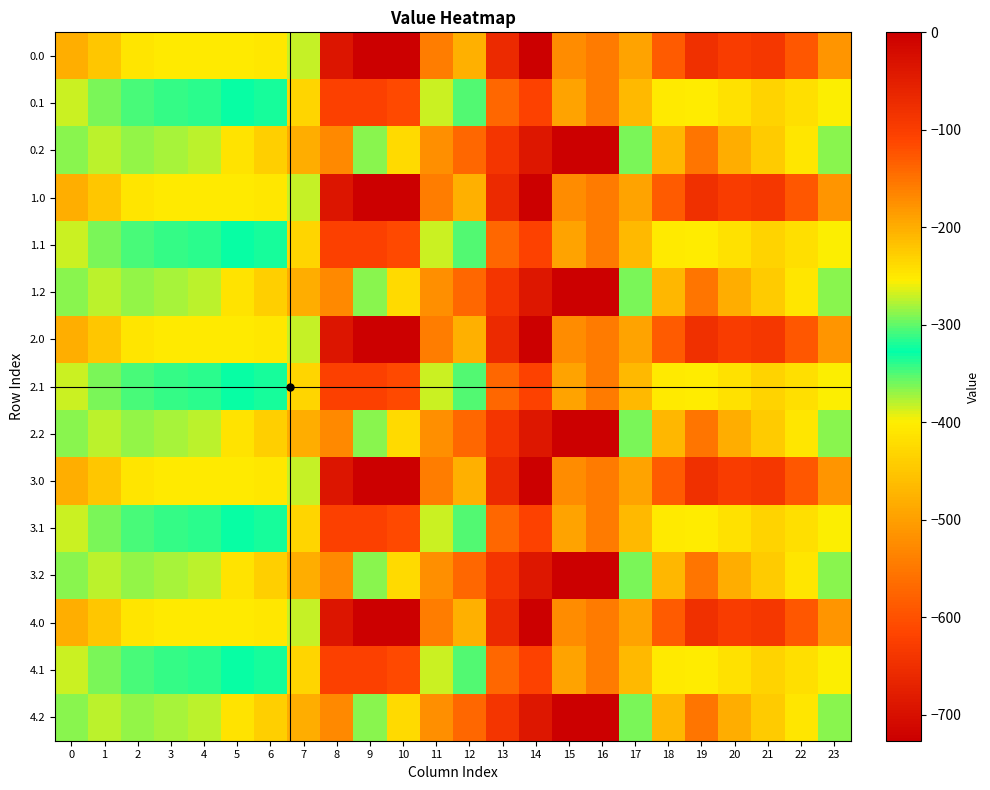

Reading right to left, what are all the values shown in this chart?

0.0: 23=-511.3	22=-592.3	21=-638.4	20=-629.9	19=-649.2	18=-586.7	17=-494.8	16=-545.4	15=-172.8	14=-0.3	13=-70.2	12=-477.2	11=-544.3	10=0.0	9=0.0	8=-35.0	7=-270.7	6=-408.0	5=-403.8	4=-404.9	3=-404.4	2=-410.3	1=-449.5	0=-482.0
0.1: 23=-399.4	22=-419.9	21=-432.4	20=-414.5	19=-400.2	18=-405.4	17=-466.6	16=-547.3	15=-190.4	14=-105.5	13=-141.2	12=-350.8	11=-384.7	10=-114.0	9=-104.8	8=-102.3	7=-234.9	6=-332.2	5=-325.7	4=-339.6	3=-342.7	2=-347.9	1=-361.1	0=-384.6
0.2: 23=-287.5	22=-247.4	21=-226.4	20=-199.2	19=-151.0	18=-210.0	17=-362.4	16=-726.6	15=-725.8	14=-687.4	13=-640.4	12=-571.2	11=-520.6	10=-423.5	9=-288.5	8=-169.5	7=-199.0	6=-228.8	5=-245.0	4=-274.4	3=-281.0	2=-285.5	1=-272.7	0=-287.1
1.0: 23=-511.3	22=-592.3	21=-638.4	20=-629.9	19=-649.2	18=-586.7	17=-494.8	16=-545.4	15=-172.8	14=-0.3	13=-70.2	12=-477.2	11=-544.3	10=0.0	9=0.0	8=-35.0	7=-270.7	6=-408.0	5=-403.8	4=-404.9	3=-404.4	2=-410.3	1=-449.5	0=-482.0
1.1: 23=-399.4	22=-419.9	21=-432.4	20=-414.5	19=-400.2	18=-405.4	17=-466.6	16=-547.3	15=-190.4	14=-105.5	13=-141.2	12=-350.8	11=-384.7	10=-114.0	9=-104.8	8=-102.3	7=-234.9	6=-332.2	5=-325.7	4=-339.6	3=-342.7	2=-347.9	1=-361.1	0=-384.6
1.2: 23=-287.5	22=-247.4	21=-226.4	20=-199.2	19=-151.0	18=-210.0	17=-362.4	16=-726.6	15=-725.8	14=-687.4	13=-640.4	12=-571.2	11=-520.6	10=-423.5	9=-288.5	8=-169.5	7=-199.0	6=-228.8	5=-245.0	4=-274.4	3=-281.0	2=-285.5	1=-272.7	0=-287.1
2.0: 23=-511.3	22=-592.3	21=-638.4	20=-629.9	19=-649.2	18=-586.7	17=-494.8	16=-545.4	15=-172.8	14=-0.3	13=-70.2	12=-477.2	11=-544.3	10=0.0	9=0.0	8=-35.0	7=-270.7	6=-408.0	5=-403.8	4=-404.9	3=-404.4	2=-410.3	1=-449.5	0=-482.0
2.1: 23=-399.4	22=-419.9	21=-432.4	20=-414.5	19=-400.2	18=-405.4	17=-466.6	16=-547.3	15=-190.4	14=-105.5	13=-141.2	12=-350.8	11=-384.7	10=-114.0	9=-104.8	8=-102.3	7=-234.9	6=-332.2	5=-325.7	4=-339.6	3=-342.7	2=-347.9	1=-361.1	0=-384.6
2.2: 23=-287.5	22=-247.4	21=-226.4	20=-199.2	19=-151.0	18=-210.0	17=-362.4	16=-726.6	15=-725.8	14=-687.4	13=-640.4	12=-571.2	11=-520.6	10=-423.5	9=-288.5	8=-169.5	7=-199.0	6=-228.8	5=-245.0	4=-274.4	3=-281.0	2=-285.5	1=-272.7	0=-287.1
3.0: 23=-511.3	22=-592.3	21=-638.4	20=-629.9	19=-649.2	18=-586.7	17=-494.8	16=-545.4	15=-172.8	14=-0.3	13=-70.2	12=-477.2	11=-544.3	10=0.0	9=0.0	8=-35.0	7=-270.7	6=-408.0	5=-403.8	4=-404.9	3=-404.4	2=-410.3	1=-449.5	0=-482.0
3.1: 23=-399.4	22=-419.9	21=-432.4	20=-414.5	19=-400.2	18=-405.4	17=-466.6	16=-547.3	15=-190.4	14=-105.5	13=-141.2	12=-350.8	11=-384.7	10=-114.0	9=-104.8	8=-102.3	7=-234.9	6=-332.2	5=-325.7	4=-339.6	3=-342.7	2=-347.9	1=-361.1	0=-384.6
3.2: 23=-287.5	22=-247.4	21=-226.4	20=-199.2	19=-151.0	18=-210.0	17=-362.4	16=-726.6	15=-725.8	14=-687.4	13=-640.4	12=-571.2	11=-520.6	10=-423.5	9=-288.5	8=-169.5	7=-199.0	6=-228.8	5=-245.0	4=-274.4	3=-281.0	2=-285.5	1=-272.7	0=-287.1
4.0: 23=-511.3	22=-592.3	21=-638.4	20=-629.9	19=-649.2	18=-586.7	17=-494.8	16=-545.4	15=-172.8	14=-0.3	13=-70.2	12=-477.2	11=-544.3	10=0.0	9=0.0	8=-35.0	7=-270.7	6=-408.0	5=-403.8	4=-404.9	3=-404.4	2=-410.3	1=-449.5	0=-482.0
4.1: 23=-399.4	22=-419.9	21=-432.4	20=-414.5	19=-400.2	18=-405.4	17=-466.6	16=-547.3	15=-190.4	14=-105.5	13=-141.2	12=-350.8	11=-384.7	10=-114.0	9=-104.8	8=-102.3	7=-234.9	6=-332.2	5=-325.7	4=-339.6	3=-342.7	2=-347.9	1=-361.1	0=-384.6
4.2: 23=-287.5	22=-247.4	21=-226.4	20=-199.2	19=-151.0	18=-210.0	17=-362.4	16=-726.6	15=-725.8	14=-687.4	13=-640.4	12=-571.2	11=-520.6	10=-423.5	9=-288.5	8=-169.5	7=-199.0	6=-228.8	5=-245.0	4=-274.4	3=-281.0	2=-285.5	1=-272.7	0=-287.1